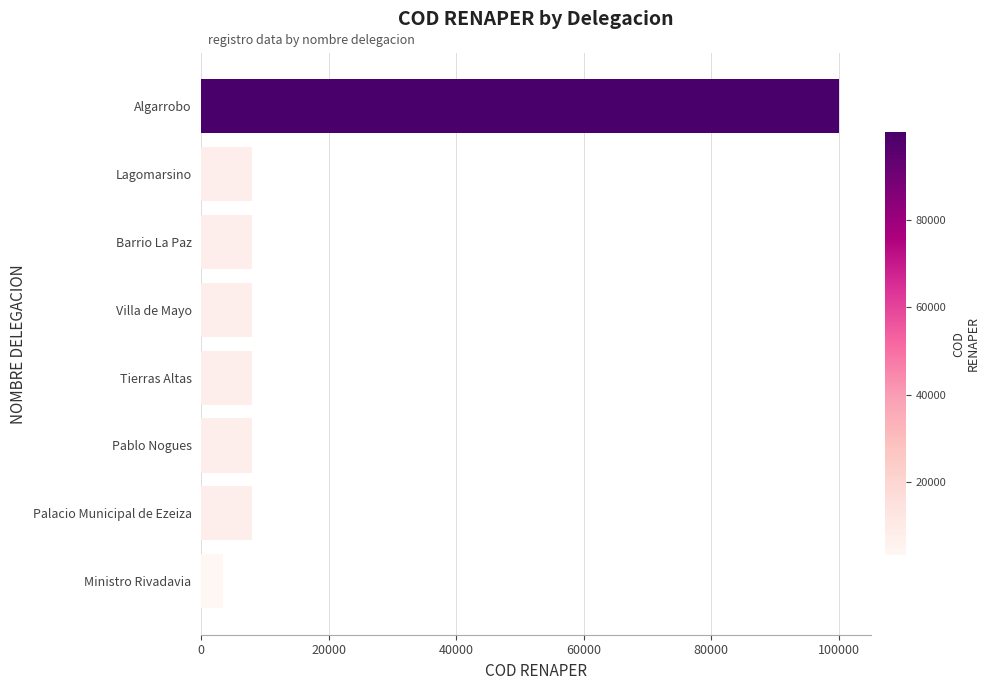

Approximately how many times larger is the value at Tierras Altas compared to Lagomarsino?

1.0